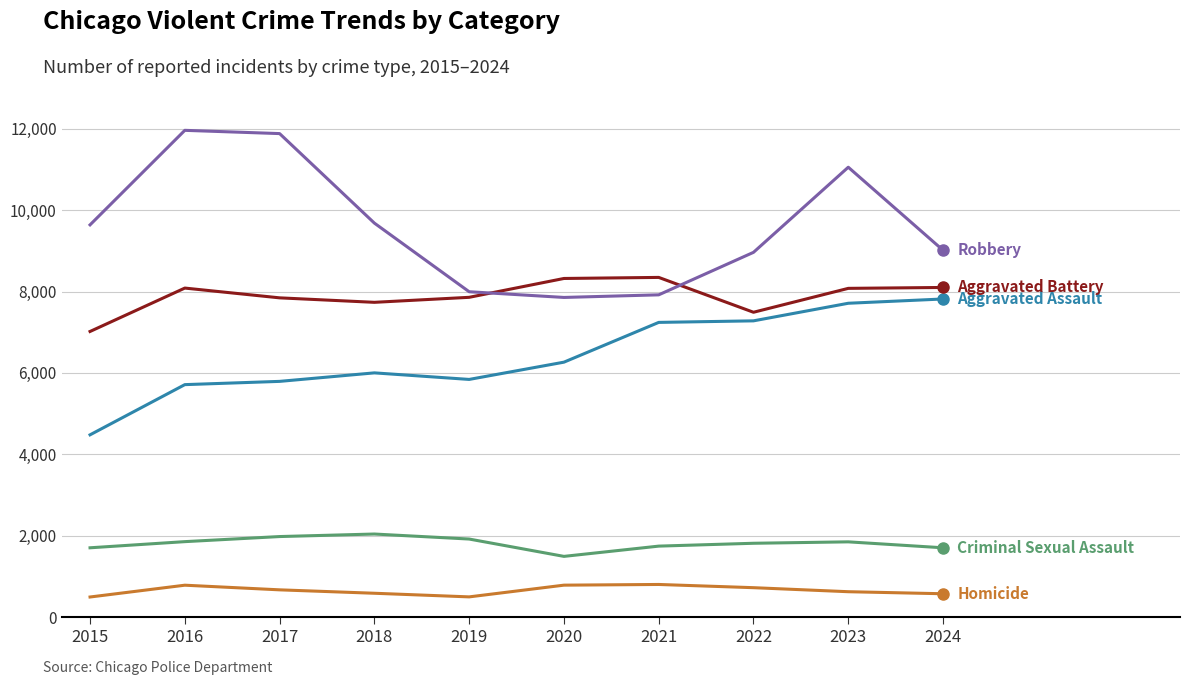

What is the minimum value shown in the chart?

496